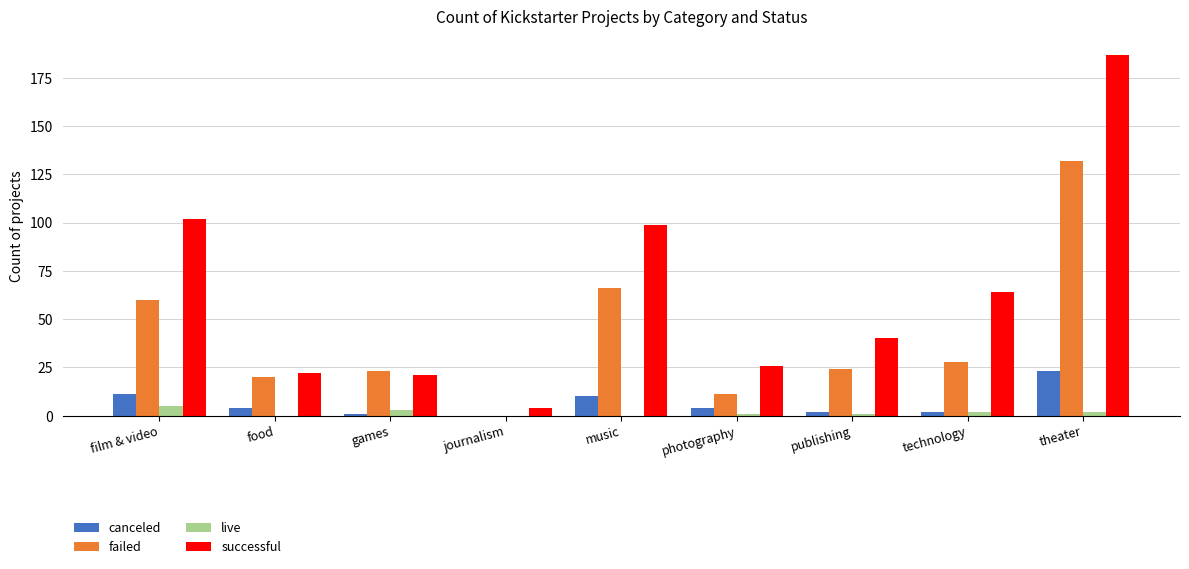

Between film & video and food, which series saw the biggest shift?

successful